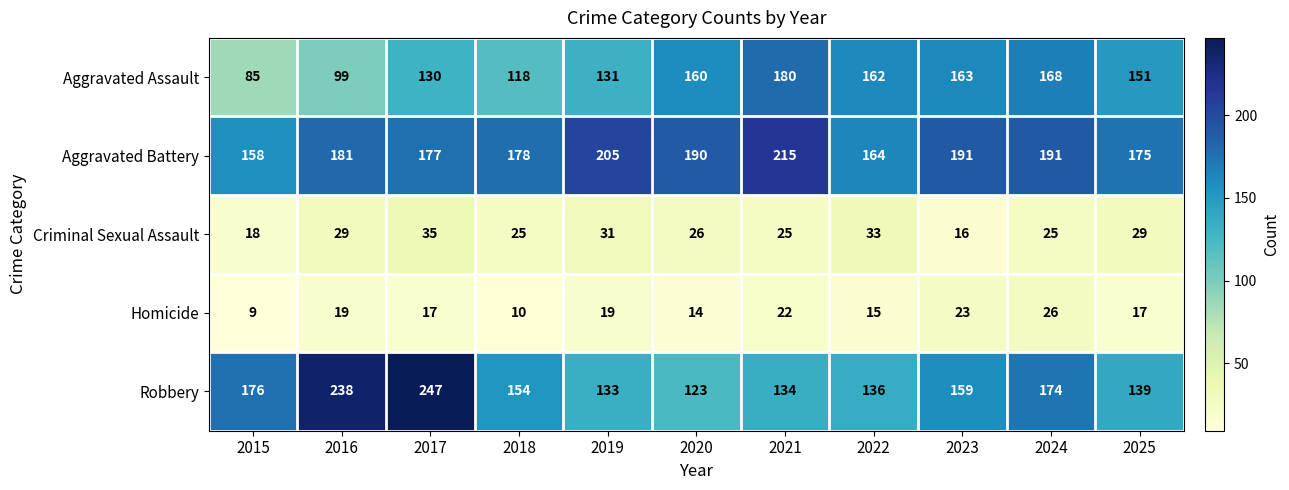

Rank the series by their maximum value, from highest to lowest.

Robbery, Aggravated Battery, Aggravated Assault, Criminal Sexual Assault, Homicide